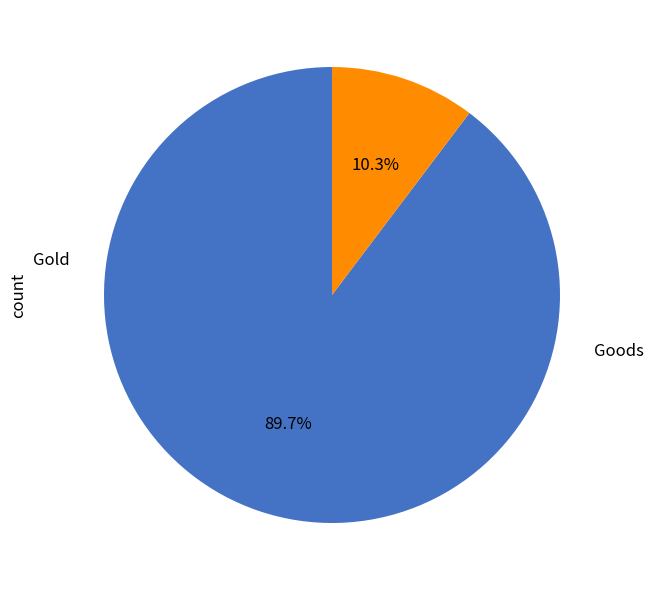

How many slices are in this pie chart?

2